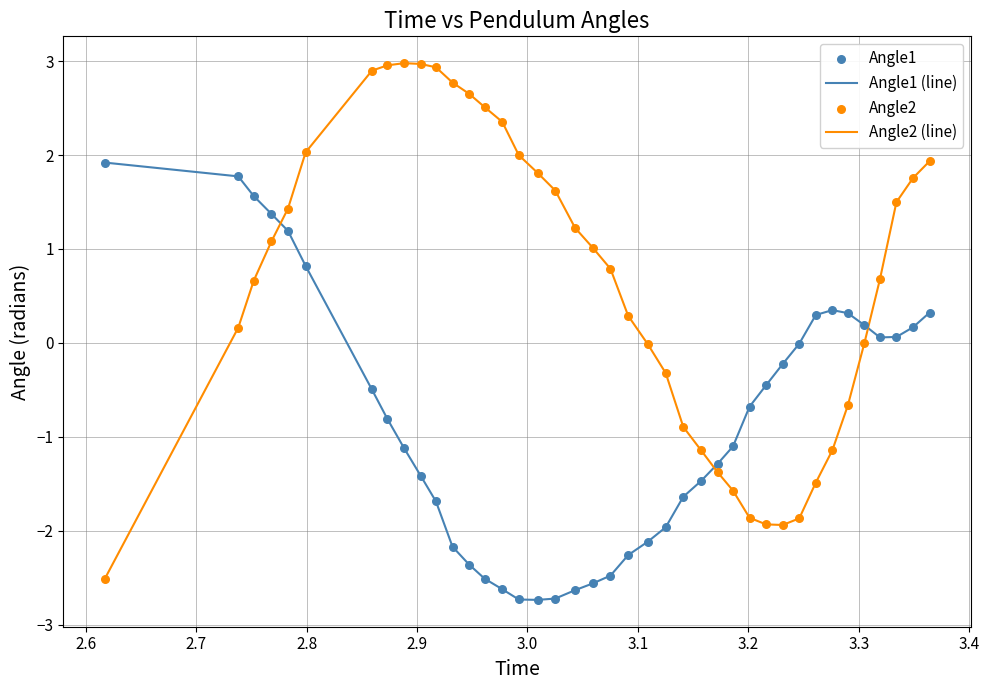

Which series has the largest range (max minus min)?

Angle2 (line)